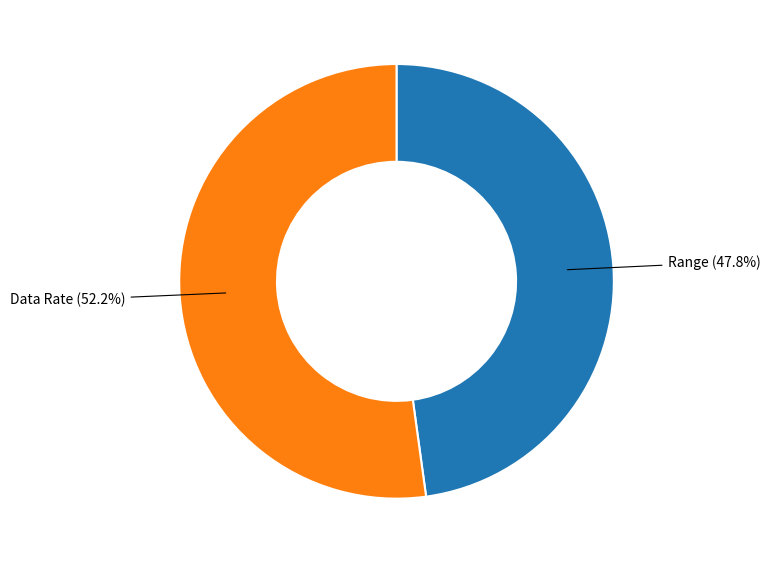

To the nearest percent, what percentage of the pie is Data Rate?

52%